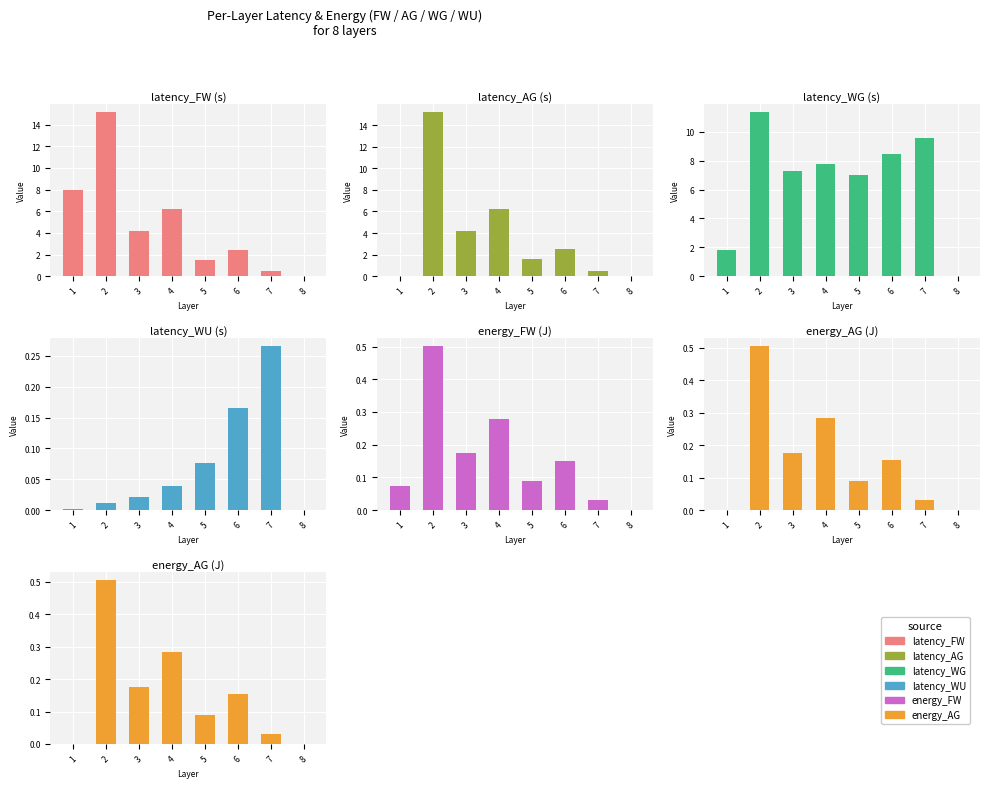

Is it true that latency_FW equals 9.8 at 4?

False